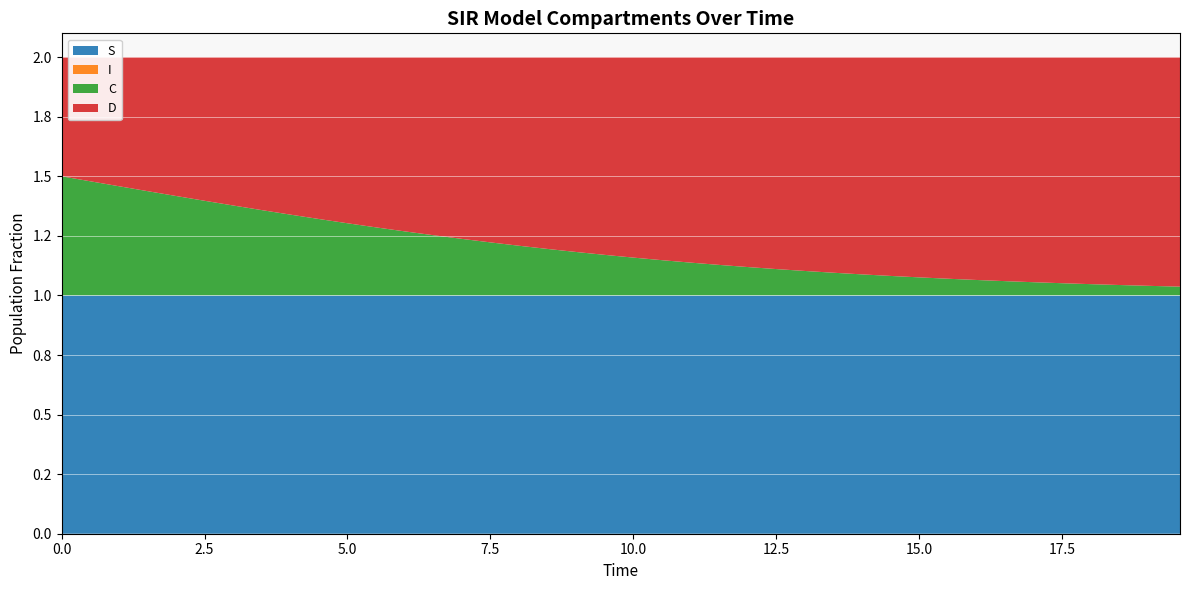

Reading left to right, extract all data points from this chart.

S: 0.0=1.0	0.5016722408026756=1.0	1.0033444816053512=1.0	1.5050167224080266=1.0	2.0066889632107023=1.0	2.508361204013378=1.0	3.0100334448160533=1.0	3.511705685618729=1.0	4.013377926421405=1.0	4.51505016722408=1.0	5.016722408026756=1.0	5.518394648829432=1.0	6.020066889632107=1.0	6.521739130434782=1.0	7.023411371237458=1.0	7.525083612040134=1.0	8.02675585284281=1.0	8.528428093645484=1.0	9.03010033444816=1.0	9.531772575250836=1.0	10.033444816053512=1.0	10.535117056856187=1.0	11.036789297658864=1.0	11.538461538461538=1.0	12.040133779264213=1.0	12.54180602006689=1.0	13.043478260869565=1.0	13.545150501672241=1.0	14.046822742474916=1.0	14.548494983277592=1.0	15.050167224080267=1.0	15.551839464882944=1.0	16.05351170568562=1.0	16.555183946488295=1.0	17.05685618729097=1.0	17.558528428093645=1.0	18.06020066889632=1.0	18.561872909698998=1.0	19.06354515050167=1.0	19.565217391304348=1.0
I: 0.0=0.0	0.5016722408026756=0.0	1.0033444816053512=0.0	1.5050167224080266=0.0	2.0066889632107023=0.0	2.508361204013378=0.0	3.0100334448160533=0.0	3.511705685618729=0.0	4.013377926421405=0.0	4.51505016722408=0.0	5.016722408026756=0.0	5.518394648829432=0.0	6.020066889632107=0.0	6.521739130434782=0.0	7.023411371237458=0.0	7.525083612040134=0.0	8.02675585284281=0.0	8.528428093645484=0.0	9.03010033444816=0.0	9.531772575250836=0.0	10.033444816053512=0.0	10.535117056856187=0.0	11.036789297658864=0.0	11.538461538461538=0.0	12.040133779264213=0.0	12.54180602006689=0.0	13.043478260869565=0.0	13.545150501672241=0.0	14.046822742474916=0.0	14.548494983277592=0.0	15.050167224080267=0.0	15.551839464882944=0.0	16.05351170568562=0.0	16.555183946488295=0.0	17.05685618729097=0.0	17.558528428093645=0.0	18.06020066889632=0.0	18.561872909698998=0.0	19.06354515050167=0.0	19.565217391304348=0.0
C: 0.0=0.5	0.5016722408026756=0.5	1.0033444816053512=0.5	1.5050167224080266=0.4	2.0066889632107023=0.4	2.508361204013378=0.4	3.0100334448160533=0.4	3.511705685618729=0.4	4.013377926421405=0.3	4.51505016722408=0.3	5.016722408026756=0.3	5.518394648829432=0.3	6.020066889632107=0.3	6.521739130434782=0.3	7.023411371237458=0.2	7.525083612040134=0.2	8.02675585284281=0.2	8.528428093645484=0.2	9.03010033444816=0.2	9.531772575250836=0.2	10.033444816053512=0.2	10.535117056856187=0.1	11.036789297658864=0.1	11.538461538461538=0.1	12.040133779264213=0.1	12.54180602006689=0.1	13.043478260869565=0.1	13.545150501672241=0.1	14.046822742474916=0.1	14.548494983277592=0.1	15.050167224080267=0.1	15.551839464882944=0.1	16.05351170568562=0.1	16.555183946488295=0.1	17.05685618729097=0.1	17.558528428093645=0.1	18.06020066889632=0.0	18.561872909698998=0.0	19.06354515050167=0.0	19.565217391304348=0.0
D: 0.0=0.5	0.5016722408026756=0.5	1.0033444816053512=0.5	1.5050167224080266=0.6	2.0066889632107023=0.6	2.508361204013378=0.6	3.0100334448160533=0.6	3.511705685618729=0.6	4.013377926421405=0.7	4.51505016722408=0.7	5.016722408026756=0.7	5.518394648829432=0.7	6.020066889632107=0.7	6.521739130434782=0.7	7.023411371237458=0.8	7.525083612040134=0.8	8.02675585284281=0.8	8.528428093645484=0.8	9.03010033444816=0.8	9.531772575250836=0.8	10.033444816053512=0.8	10.535117056856187=0.9	11.036789297658864=0.9	11.538461538461538=0.9	12.040133779264213=0.9	12.54180602006689=0.9	13.043478260869565=0.9	13.545150501672241=0.9	14.046822742474916=0.9	14.548494983277592=0.9	15.050167224080267=0.9	15.551839464882944=0.9	16.05351170568562=0.9	16.555183946488295=0.9	17.05685618729097=0.9	17.558528428093645=0.9	18.06020066889632=1.0	18.561872909698998=1.0	19.06354515050167=1.0	19.565217391304348=1.0